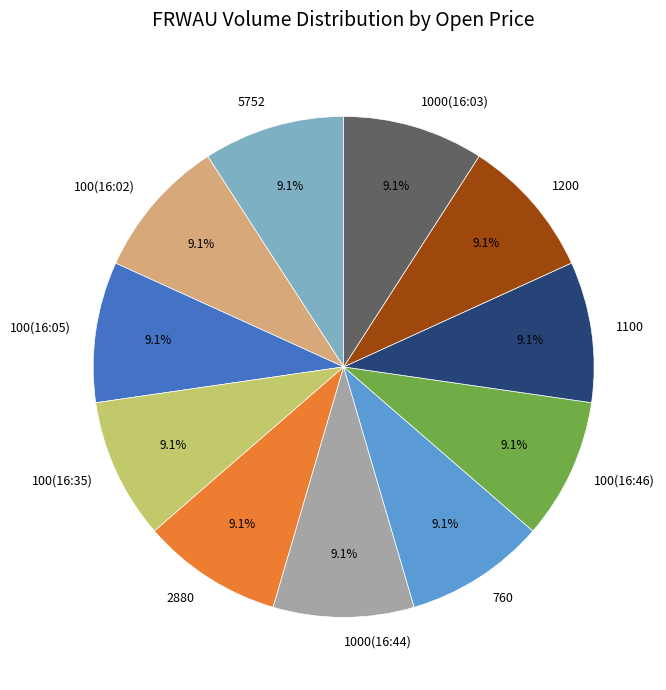

How many segments does this pie chart have?

11